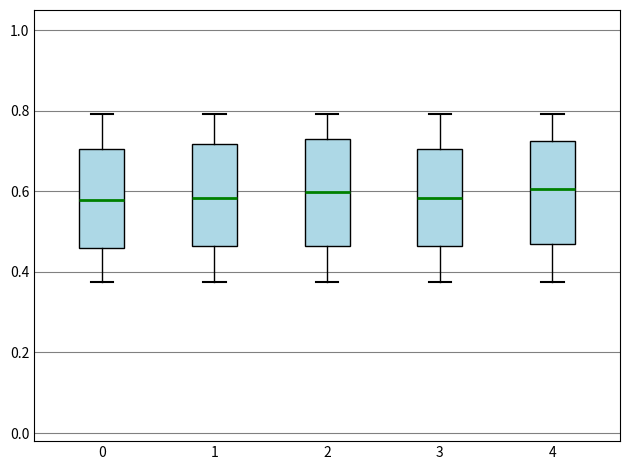

Reading left to right, transcribe this box plot: for each box, give where its median line is, the range the box spans, and where its two whiskers end, as read against the y-axis. The values are not printed on the chart, so give them approximately, as read against the axis.

0: median 0.58, box 0.46 to 0.70, whiskers 0.38 to 0.80
1: median 0.58, box 0.46 to 0.72, whiskers 0.38 to 0.80
2: median 0.60, box 0.46 to 0.72, whiskers 0.38 to 0.80
3: median 0.58, box 0.46 to 0.70, whiskers 0.38 to 0.80
4: median 0.60, box 0.46 to 0.72, whiskers 0.38 to 0.80